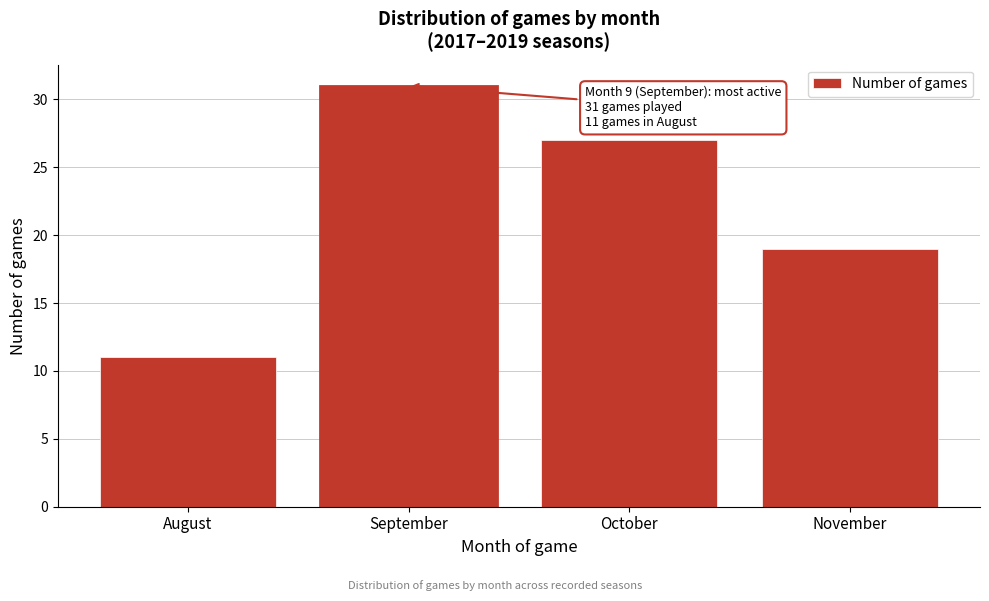

Reading left to right, what are all the values shown in this chart?

11	31	27	19